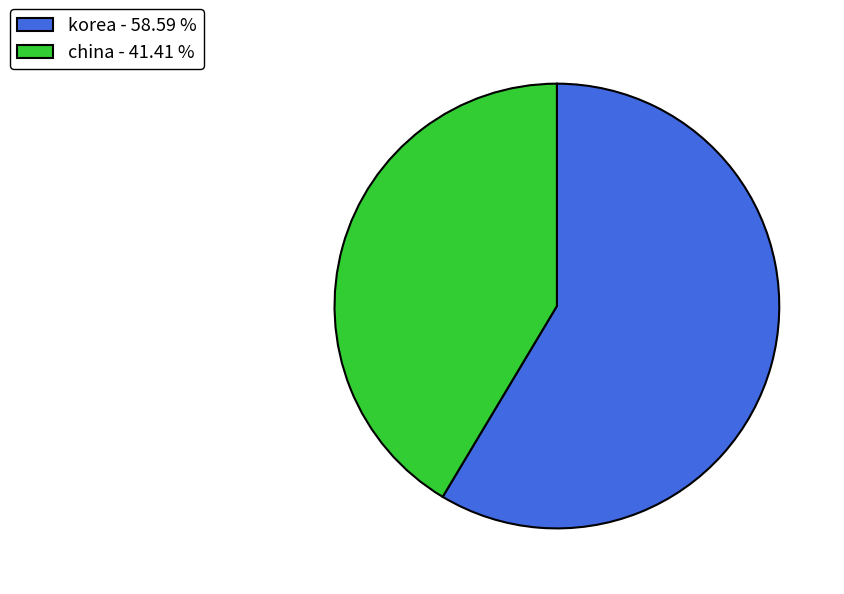

Between korea - 58.59 % and china - 41.41 %, which is larger?

korea - 58.59 %